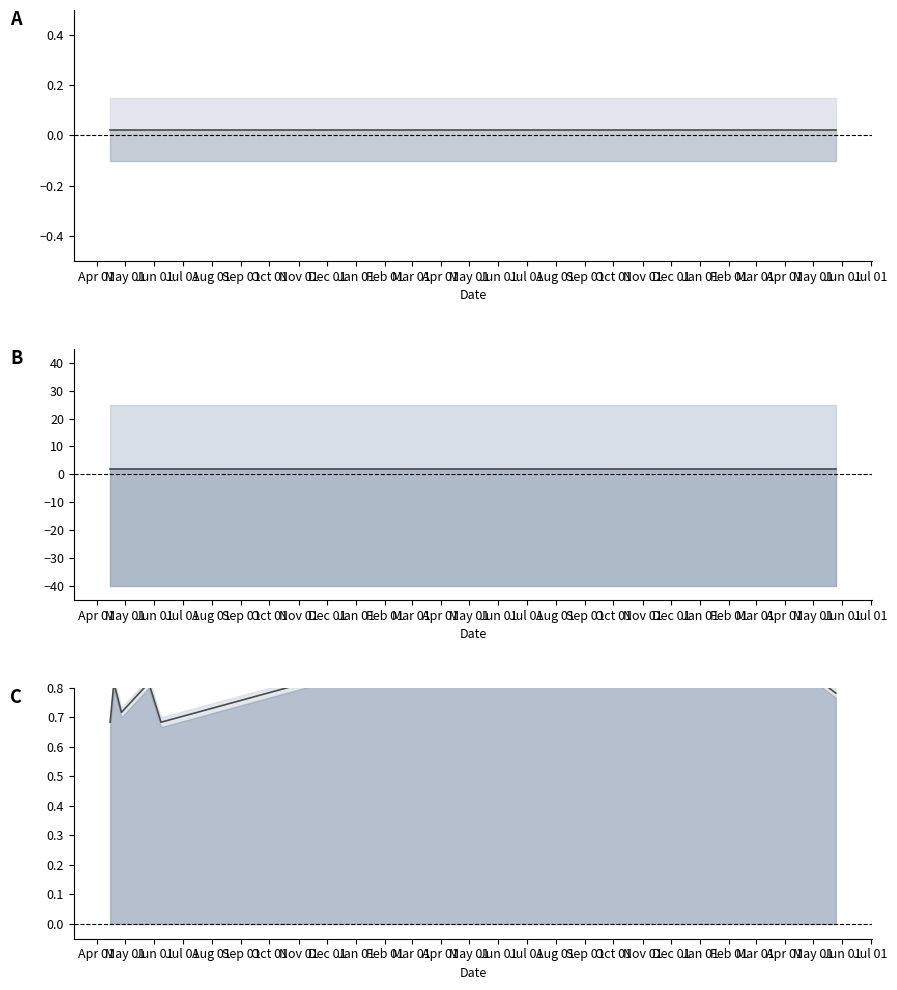

What is the label of the 6th point from the left?

Sep 01